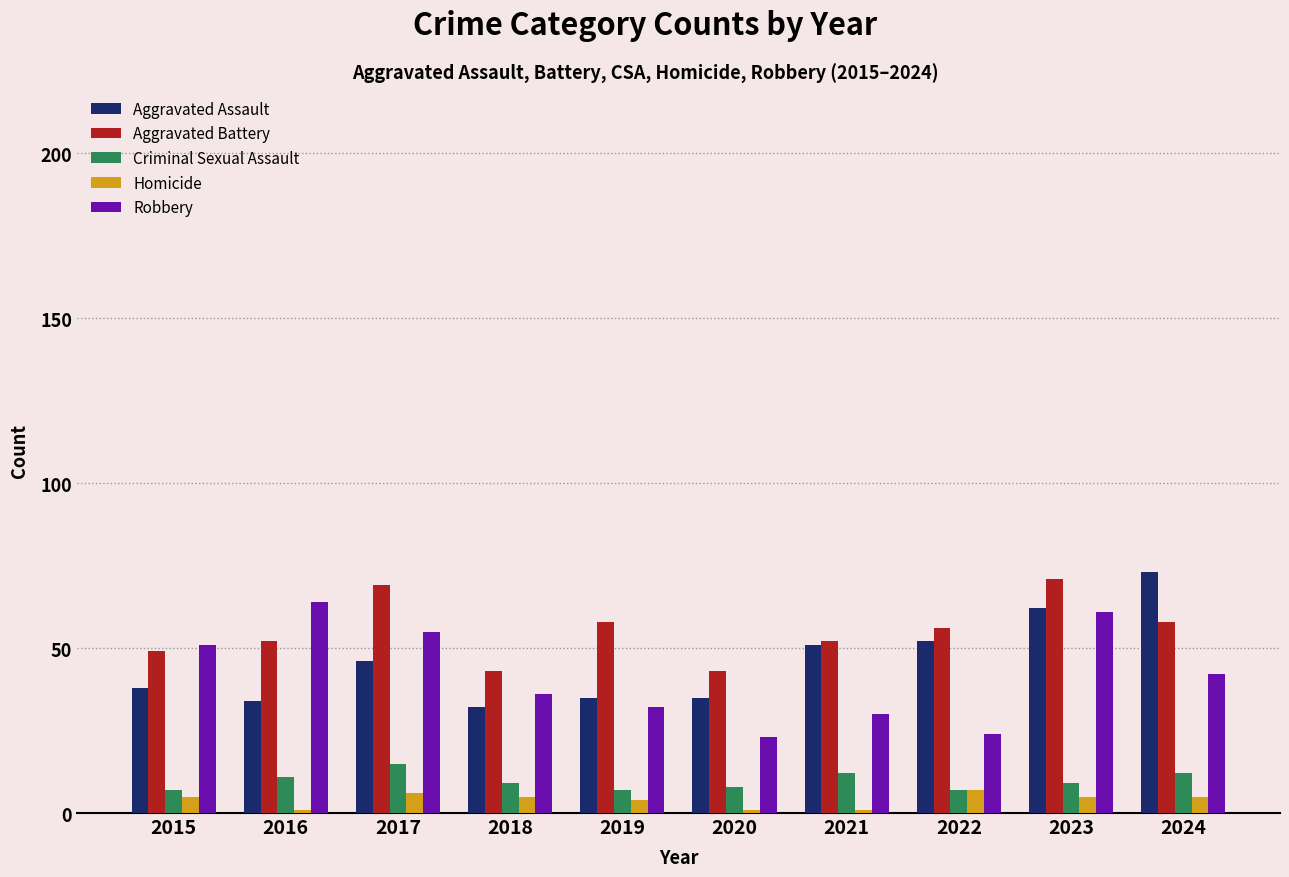

Which series changed the most between 2016 and 2017?

Aggravated Battery